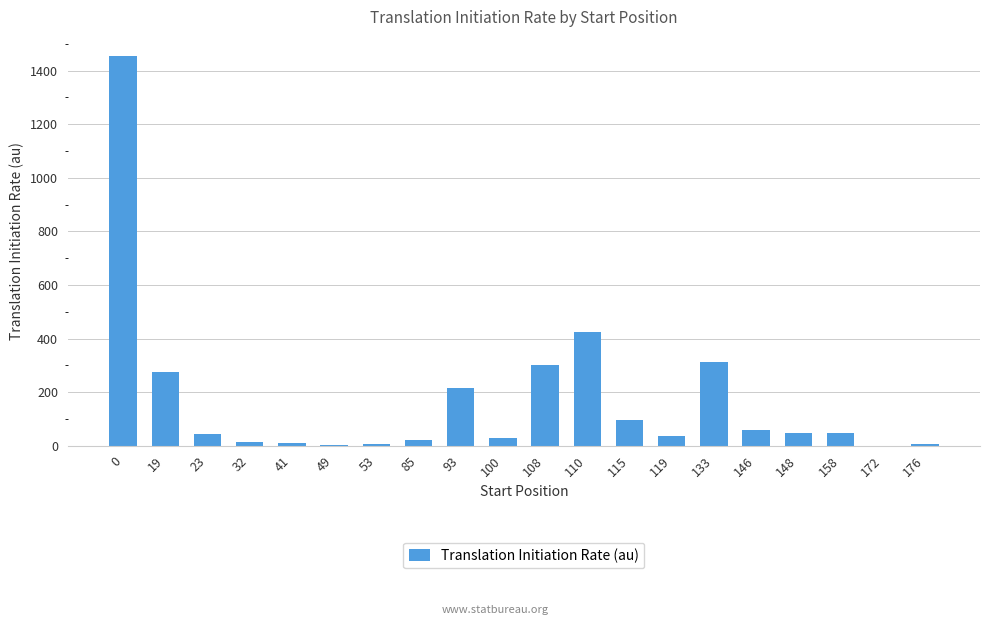

How many data points does each series have?

20